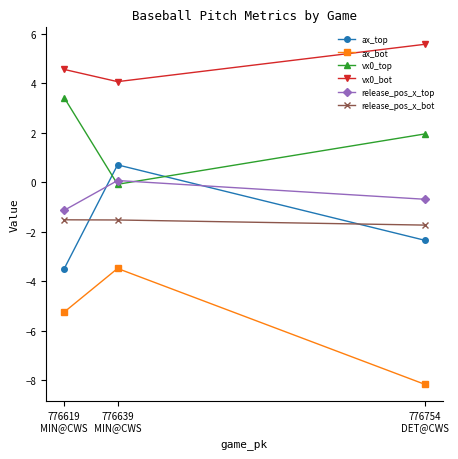

Reading left to right, extract all data points from this chart.

ax_top: 776619
MIN@CWS=-3.5	776639
MIN@CWS=0.7	776754
DET@CWS=-2.3
ax_bot: 776619
MIN@CWS=-5.2	776639
MIN@CWS=-3.5	776754
DET@CWS=-8.2
vx0_top: 776619
MIN@CWS=3.4	776639
MIN@CWS=-0.1	776754
DET@CWS=1.9
vx0_bot: 776619
MIN@CWS=4.5	776639
MIN@CWS=4.1	776754
DET@CWS=5.6
release_pos_x_top: 776619
MIN@CWS=-1.1	776639
MIN@CWS=0.1	776754
DET@CWS=-0.7
release_pos_x_bot: 776619
MIN@CWS=-1.5	776639
MIN@CWS=-1.5	776754
DET@CWS=-1.7